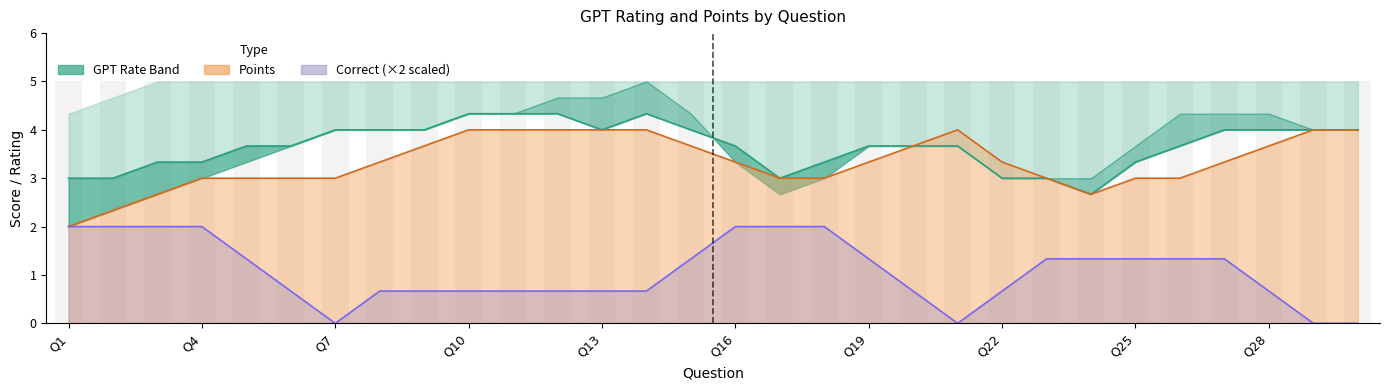

What is the maximum value for CORRECT?

1